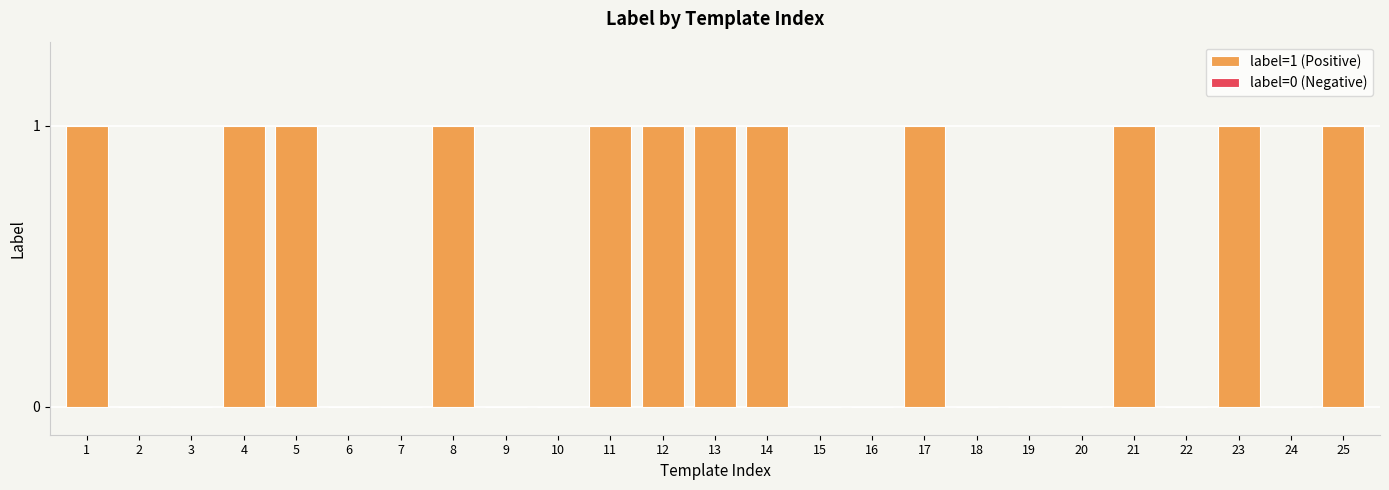

Are the bars grouped side by side (vs. stacked)?

No